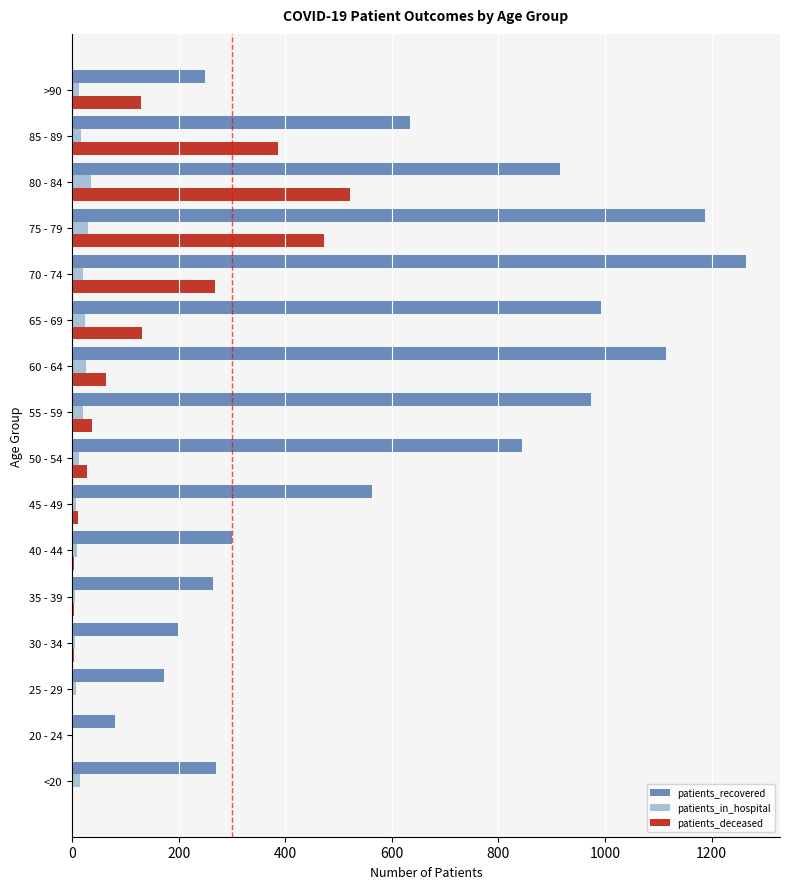

Which series has the widest spread of values?

patients_recovered